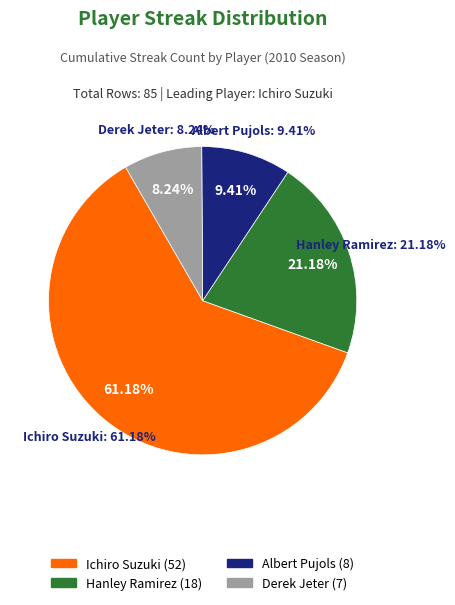

What percentage is the Derek Jeter slice, to the nearest percent?

8%